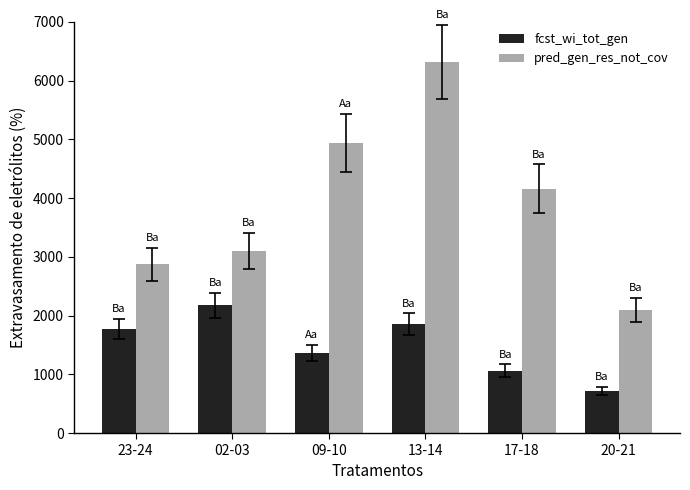

Which series has the largest total across all categories?

pred_gen_res_not_cov